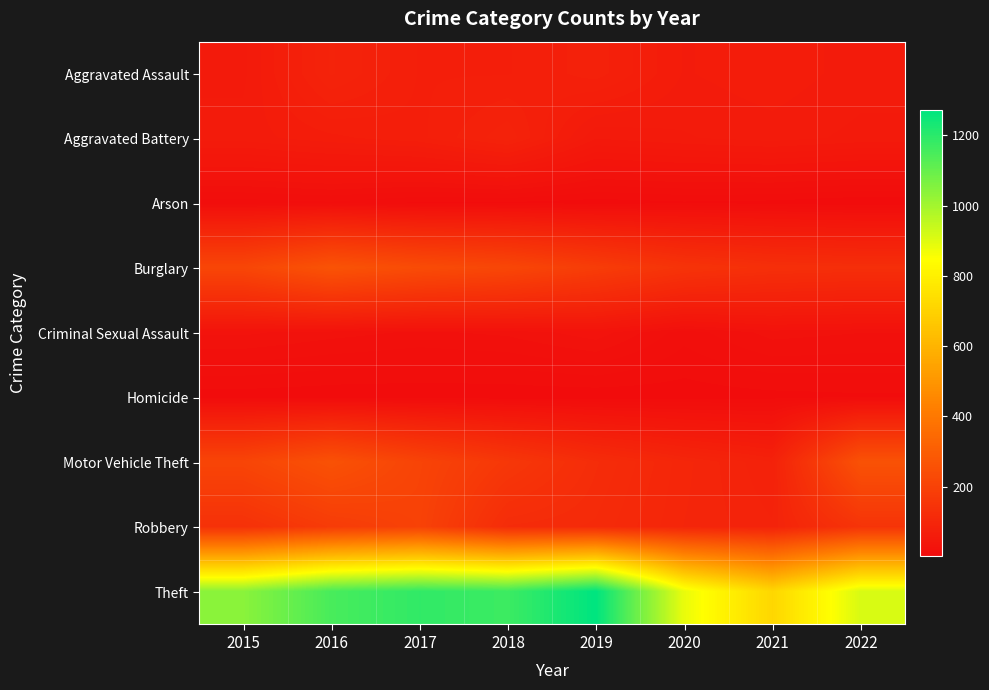

Reading left to right, list all the values displayed in this chart.

Aggravated Assault: 2015=56	2016=88	2017=72	2018=72	2019=80	2020=62	2021=66	2022=60
Aggravated Battery: 2015=60	2016=66	2017=71	2018=86	2019=53	2020=57	2021=60	2022=56
Arson: 2015=10	2016=12	2017=7	2018=7	2019=5	2020=7	2021=6	2022=3
Burglary: 2015=216	2016=266	2017=237	2018=218	2019=182	2020=148	2021=133	2022=129
Criminal Sexual Assault: 2015=29	2016=25	2017=22	2018=24	2019=31	2020=15	2021=25	2022=23
Homicide: 2015=5	2016=4	2017=4	2018=4	2019=4	2020=5	2021=6	2022=7
Motor Vehicle Theft: 2015=212	2016=259	2017=208	2018=163	2019=123	2020=99	2021=82	2022=260
Robbery: 2015=139	2016=178	2017=202	2018=121	2019=116	2020=97	2021=88	2022=150
Theft: 2015=1041	2016=1151	2017=1188	2018=1170	2019=1272	2020=884	2021=716	2022=913